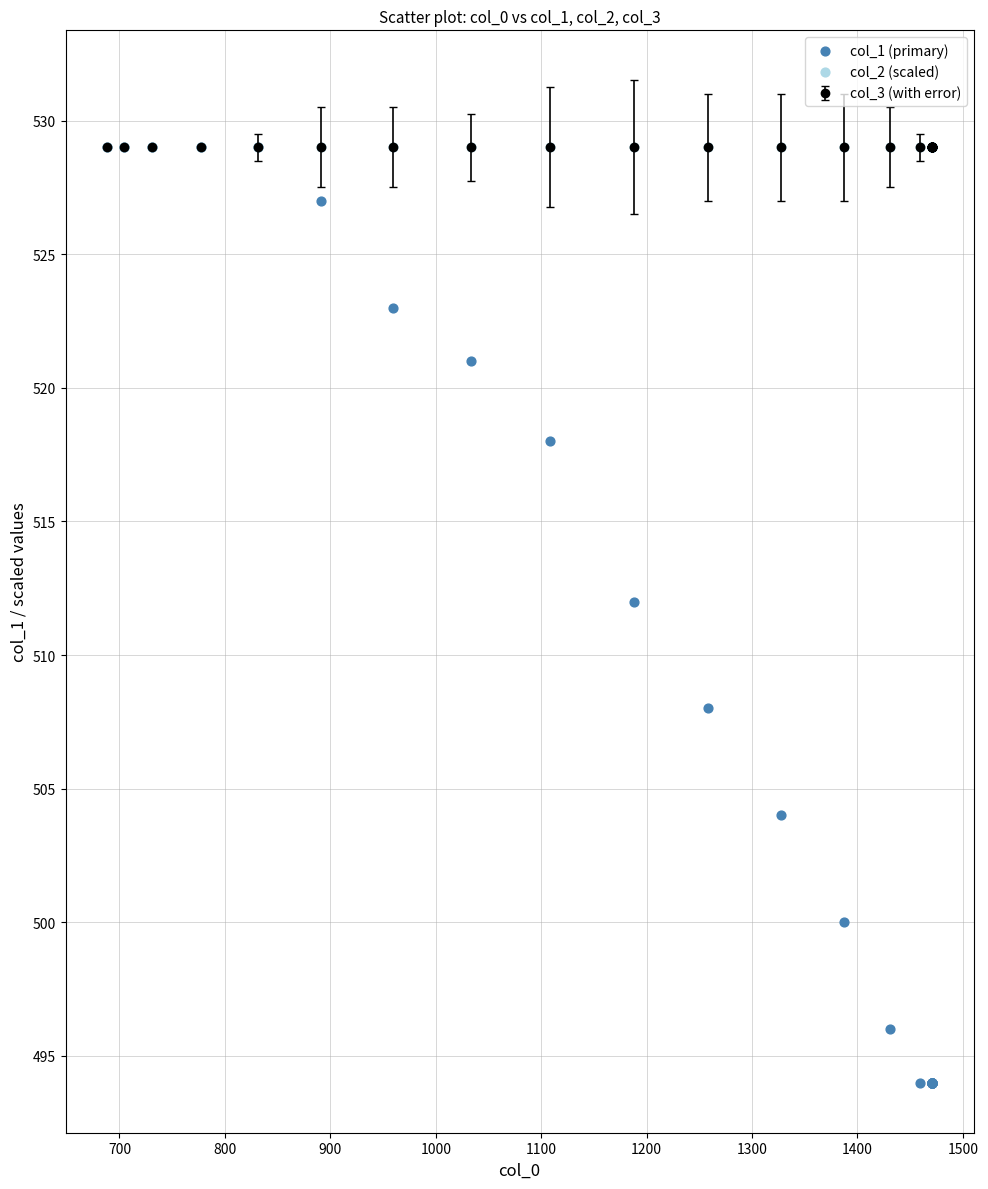

Which series contains the lowest Y value?

col_1 (primary)